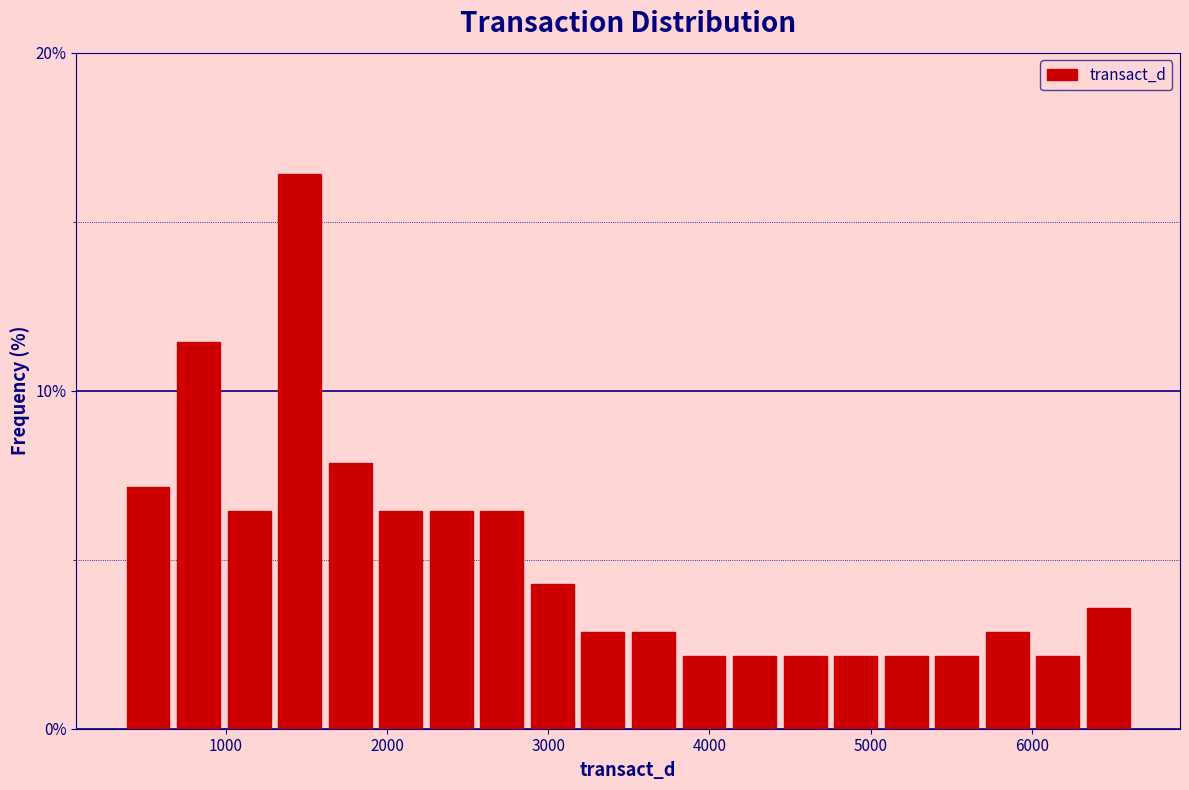

Around what value on the x-axis is the tallest bar? Give the approximate position of its centre, as read against the axis.

1500